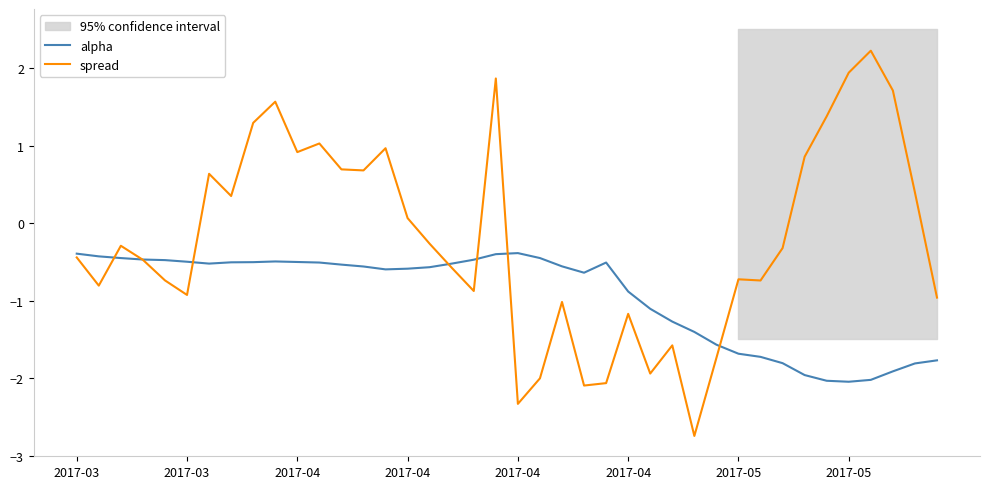

What are all the series names shown in the legend?

alpha, spread